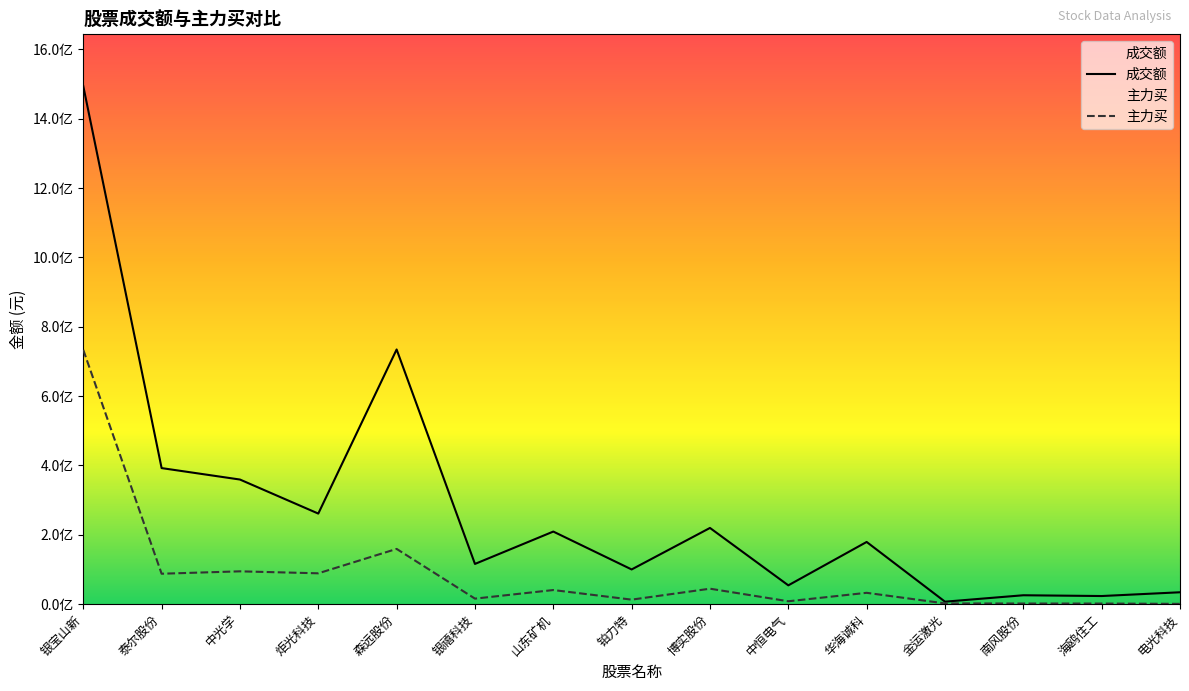

How many values in the 成交额 series exceed 179435079?

7